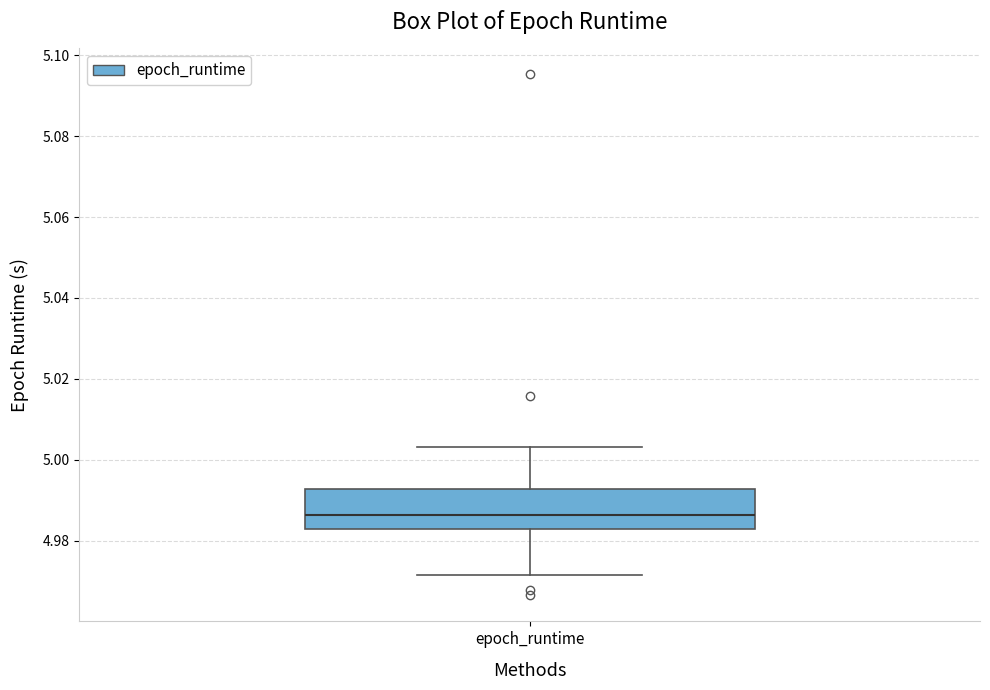

Read this box plot against the y-axis: the position of the median line, the range covered by the box, and the ends of both whiskers. The values are not printed on the chart, so give them approximately, as read against the axis.

median 4.986, box 4.982 to 4.992, whiskers 4.972 to 5.004